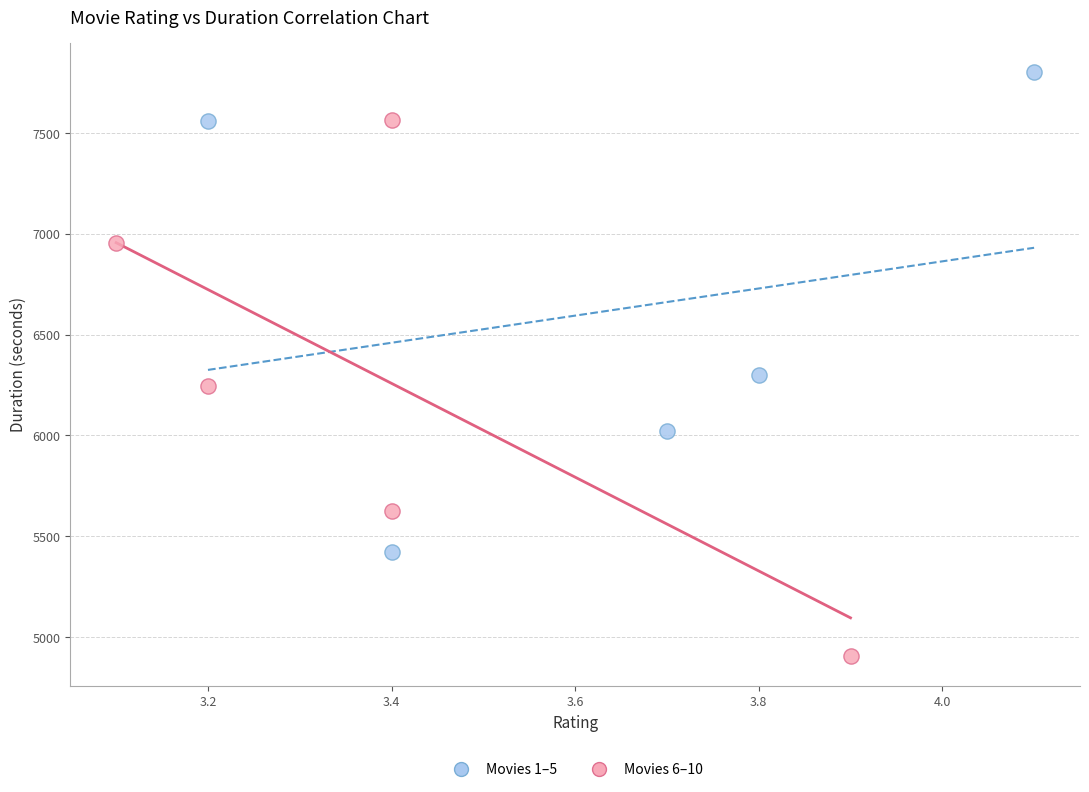

Which series reaches the minimum Y coordinate?

Movies 6–10